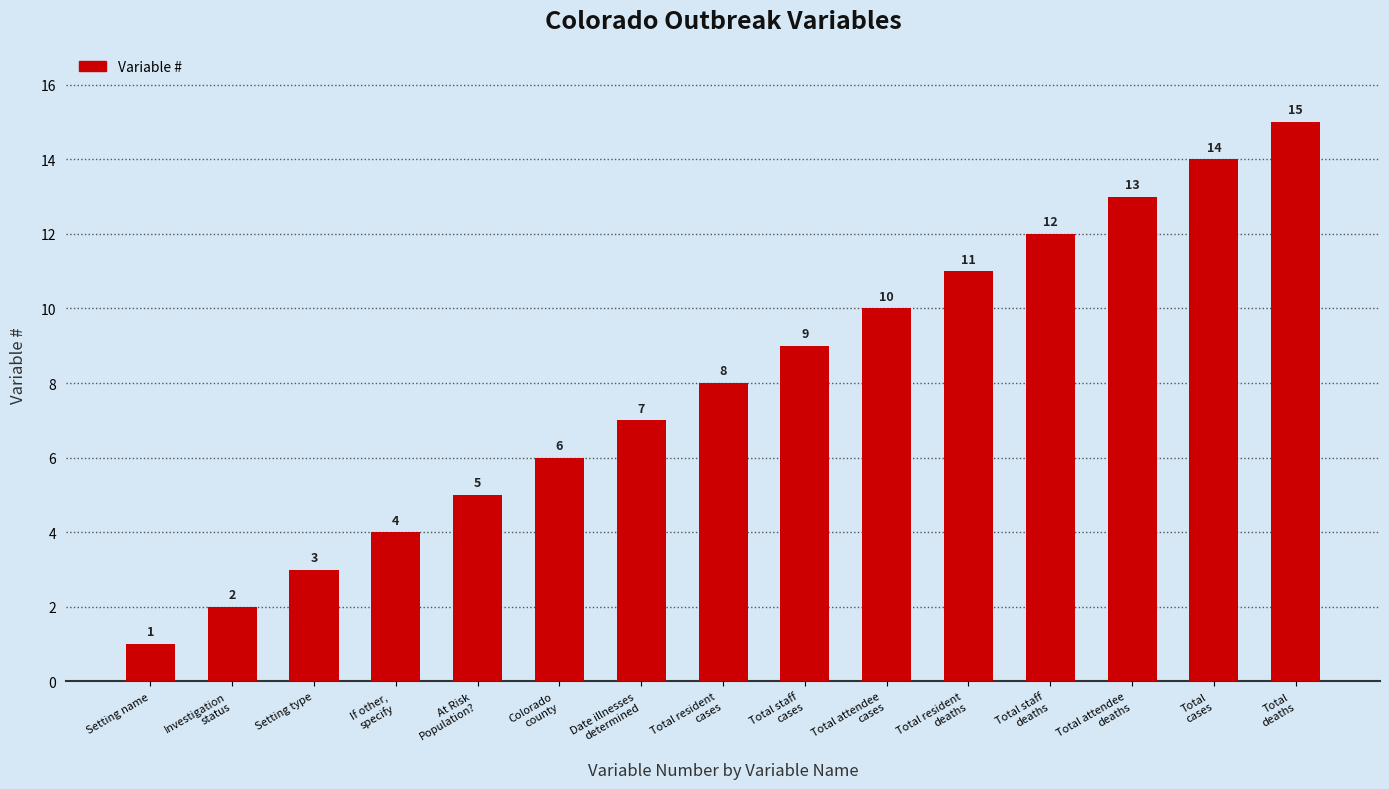

Where is the data nearest to the value 8?

Total resident
cases